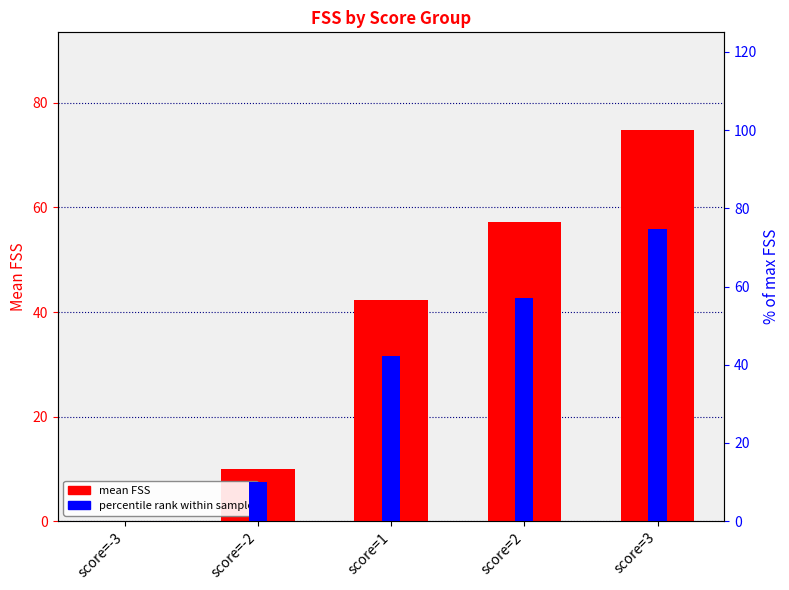

What is the value of the percentile rank within sample bar at the 5th from the left?

74.8